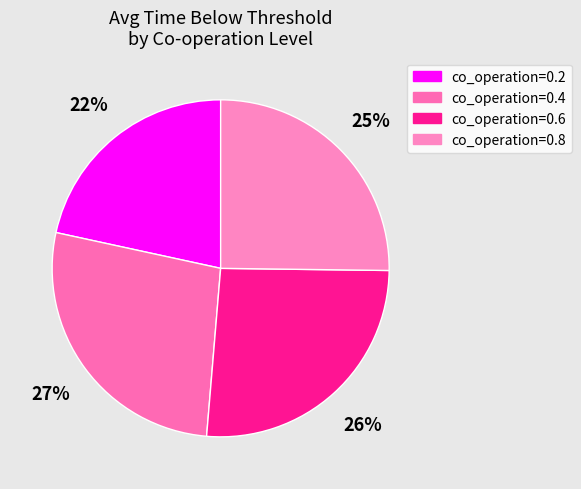

Does any single category account for the majority?

No